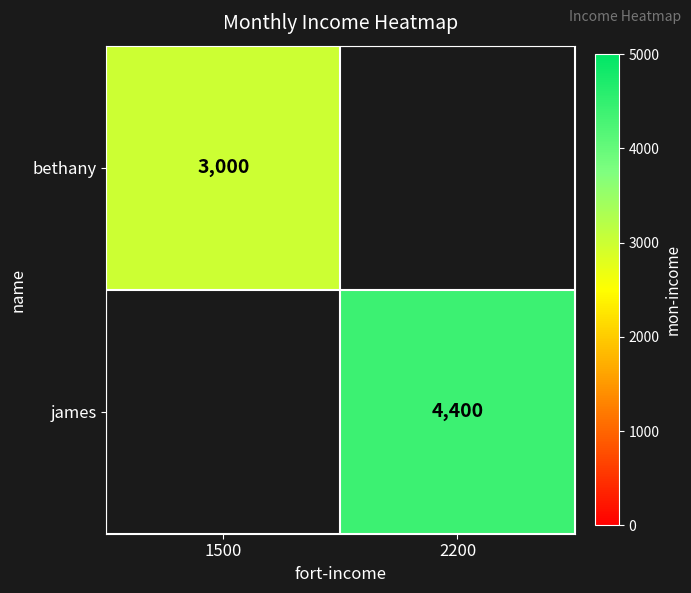

Is it true that james equals 1437 at 2200?

False